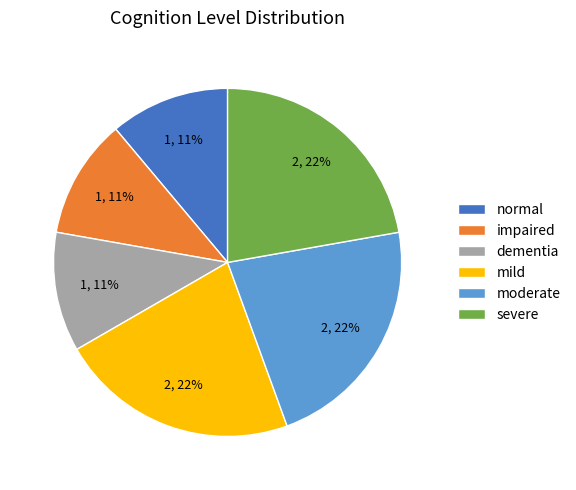

Is there any slice that represents more than half of the pie?

No